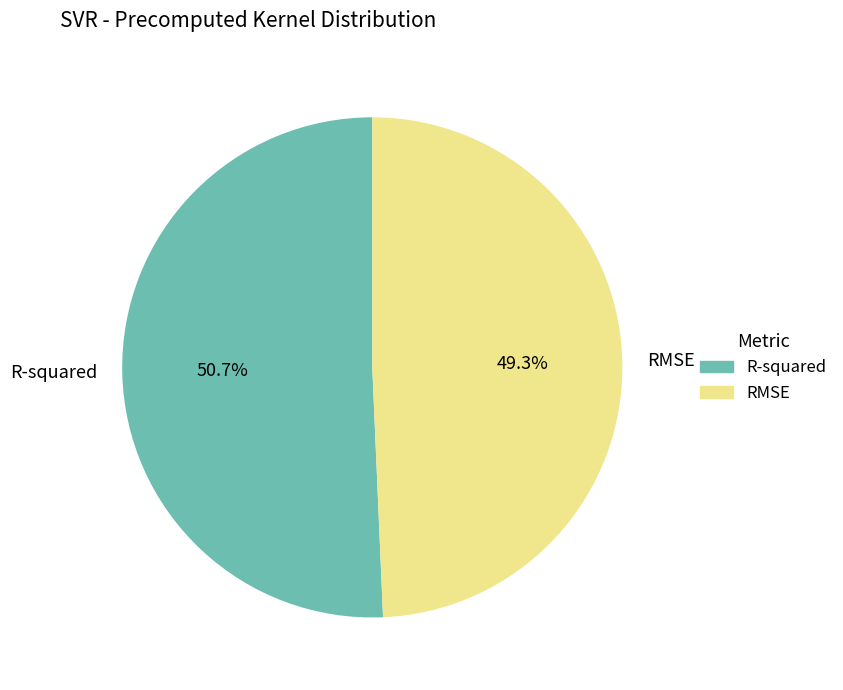

How many slices are in this pie chart?

2